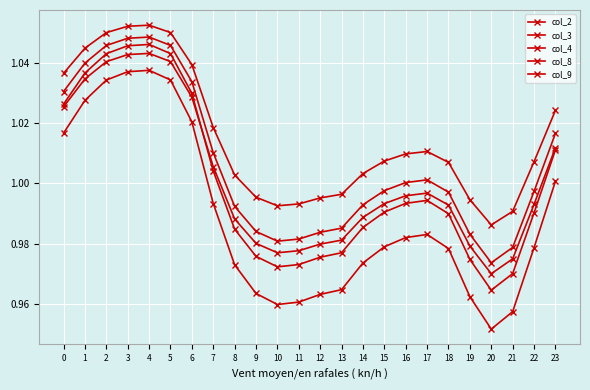

How many series are shown in this chart?

5